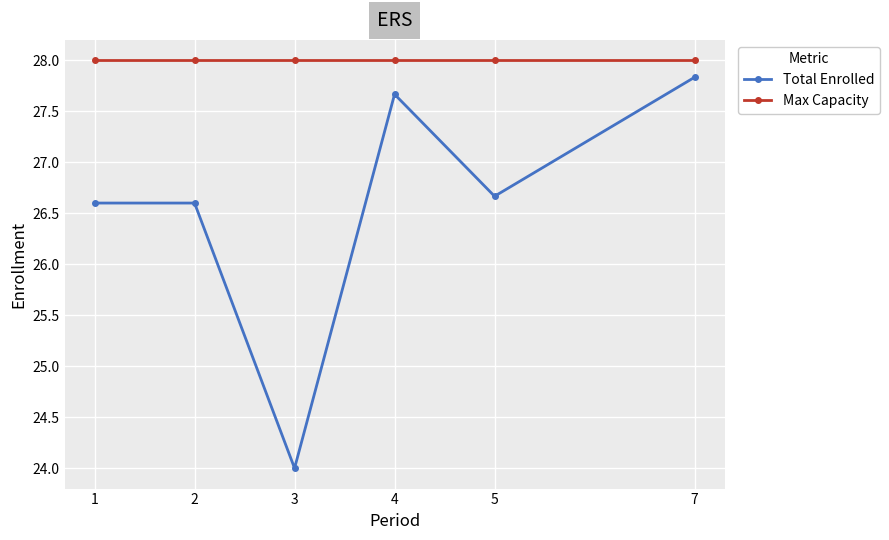

Is it true that Max Capacity equals 38.8 at 5?

False